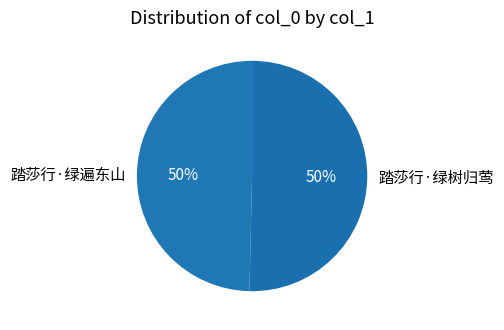

To the nearest percent, what is the combined percentage of 踏莎行·绿遍东山 and 踏莎行·绿树归莺?

100%